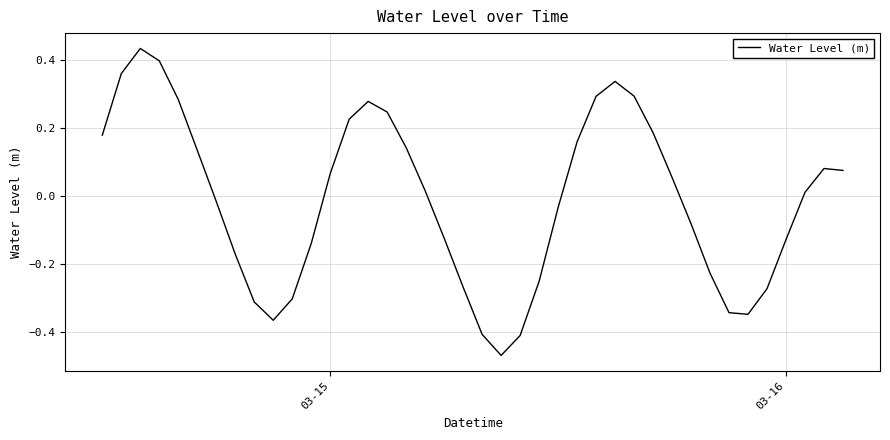

Does the chart have visible grid lines?

Yes